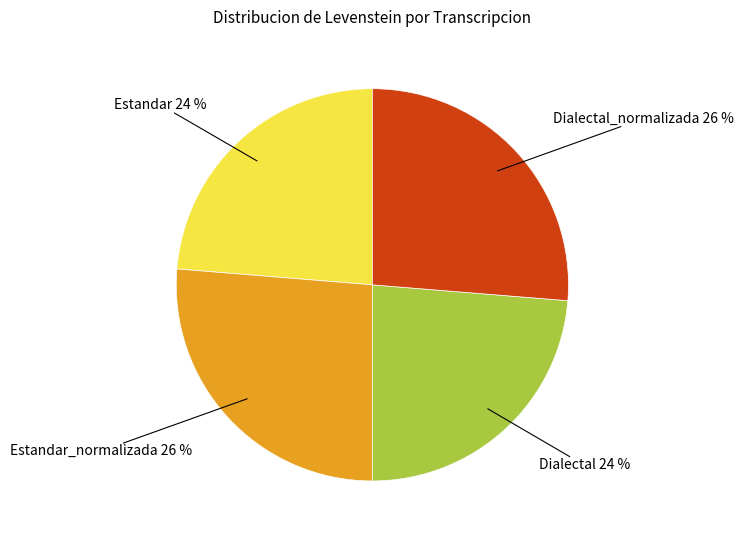

True or false: Estandar accounts for 24% of the total.

True